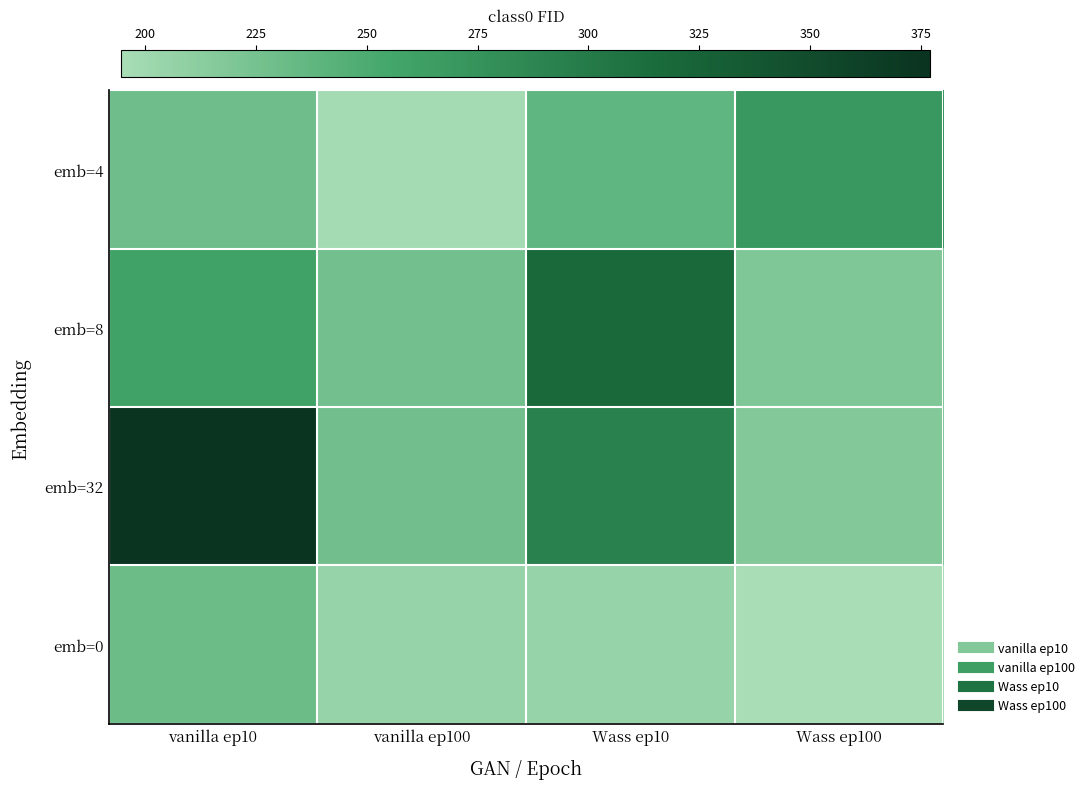

What is the maximum value shown in the chart?

377.2